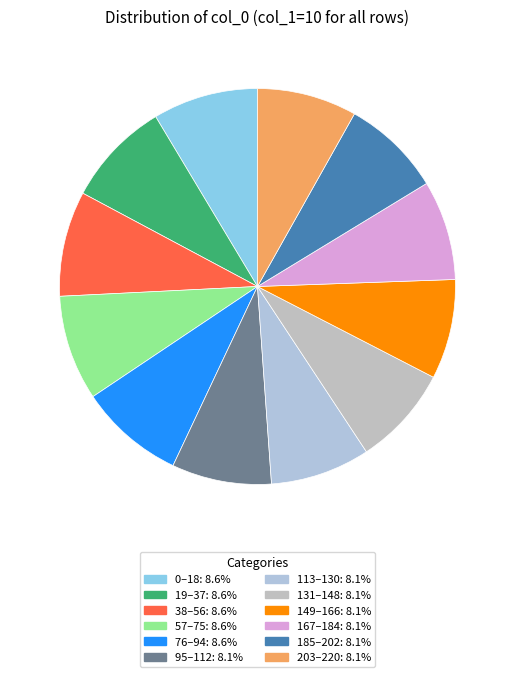

How many slices are in this pie chart?

12